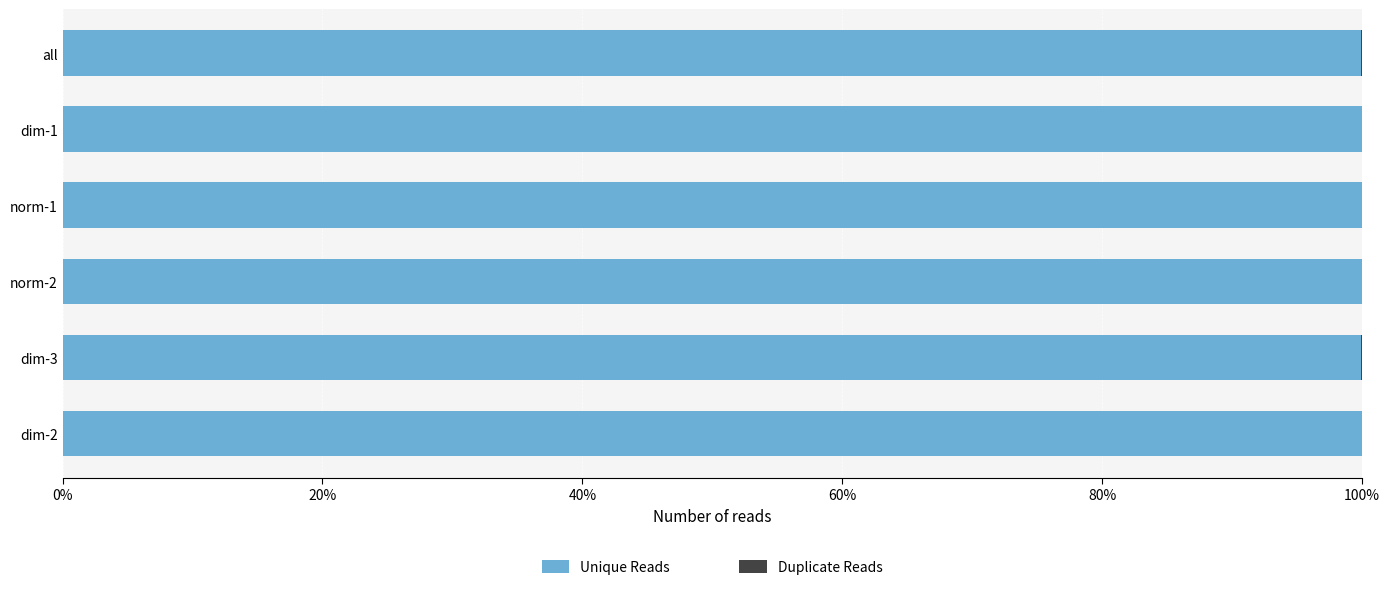

What is the maximum value for Unique Reads?

100.0